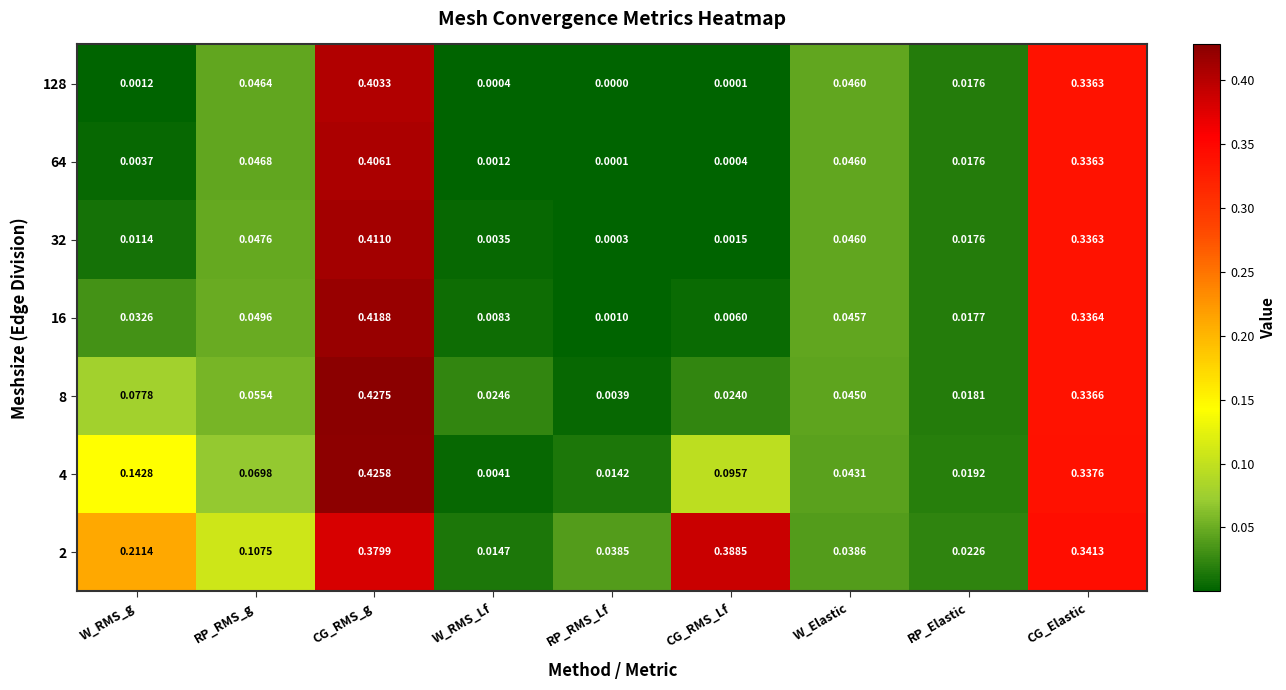

Which label corresponds to the smallest value in the chart?

RP_RMS_Lf